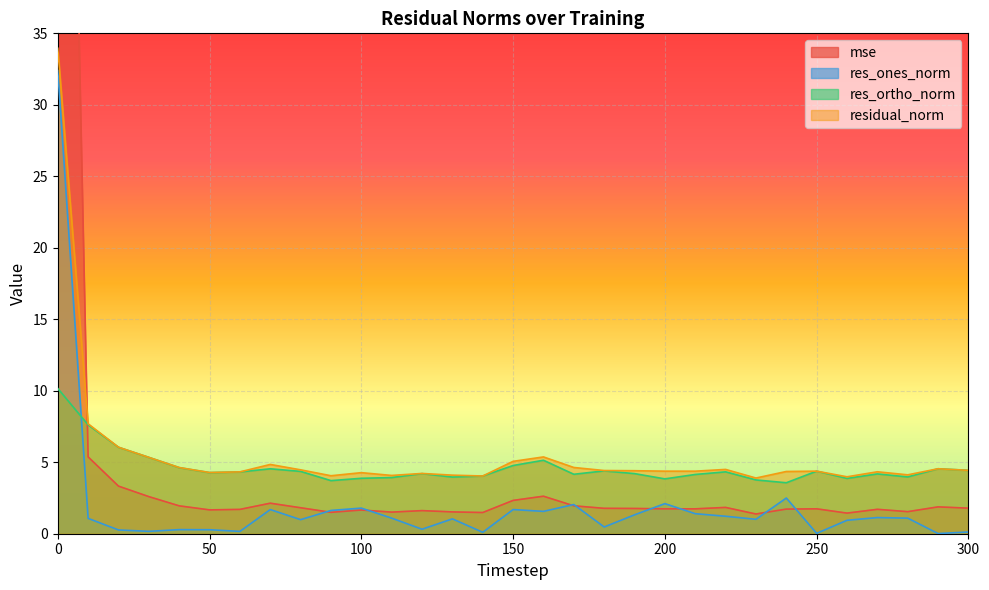

Reading left to right, list all the values displayed in this chart.

mse: 104.8	5.4	3.3	2.6	1.9	1.7	1.7	2.1	1.8	1.5	1.7	1.5	1.6	1.5	1.5	2.3	2.6	2.0	1.8	1.8	1.7	1.7	1.8	1.4	1.7	1.7	1.4	1.7	1.5	1.9	1.8
res_ones_norm: 32.4	1.1	0.3	0.2	0.3	0.3	0.2	1.7	1.0	1.6	1.8	1.1	0.3	1.0	0.1	1.7	1.6	2.0	0.5	1.3	2.1	1.4	1.2	1.0	2.5	0.0	0.9	1.1	1.1	0.0	0.1
res_ortho_norm: 10.2	7.6	6.0	5.3	4.6	4.3	4.3	4.5	4.4	3.7	3.9	3.9	4.2	4.0	4.0	4.8	5.1	4.2	4.4	4.2	3.8	4.1	4.3	3.8	3.6	4.4	3.9	4.2	4.0	4.5	4.4
residual_norm: 34.0	7.7	6.1	5.3	4.6	4.3	4.3	4.8	4.5	4.1	4.3	4.1	4.2	4.1	4.0	5.1	5.4	4.6	4.4	4.4	4.4	4.4	4.5	3.9	4.4	4.4	4.0	4.3	4.1	4.5	4.4